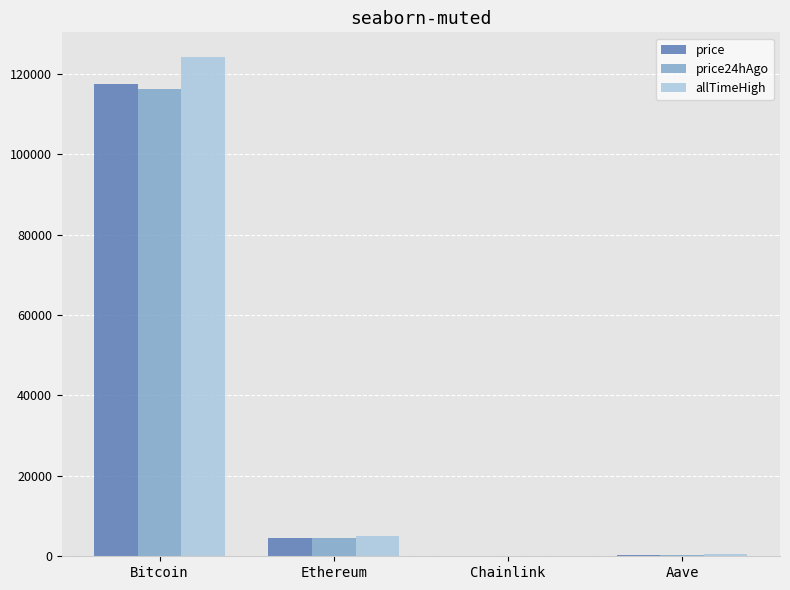

Between Bitcoin and Chainlink, which series saw the biggest shift?

allTimeHigh